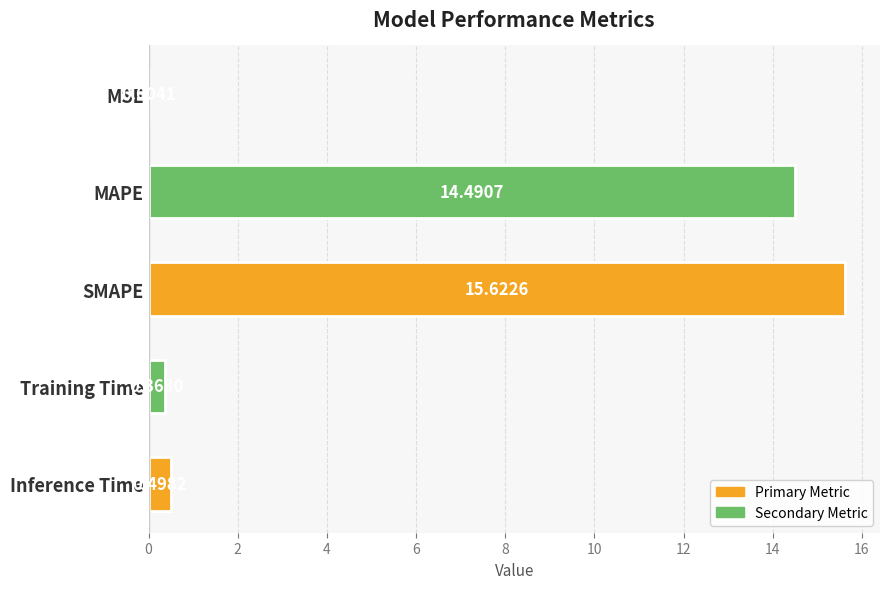

Which has a higher value, MSE or MAPE?

MAPE